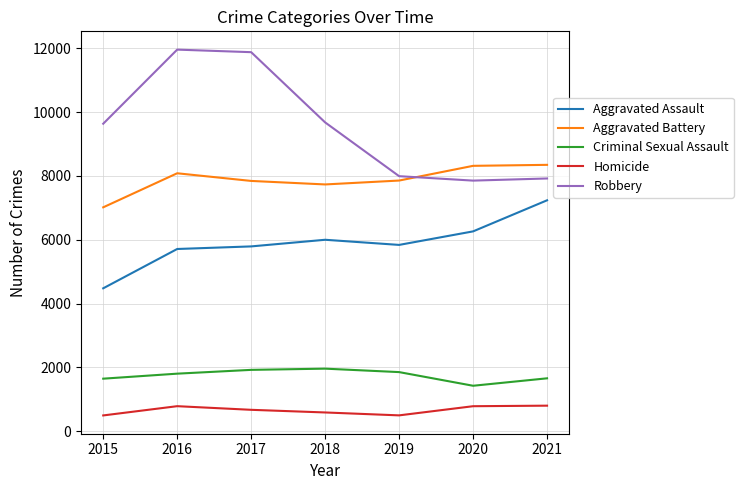

What is the smallest value displayed?

496